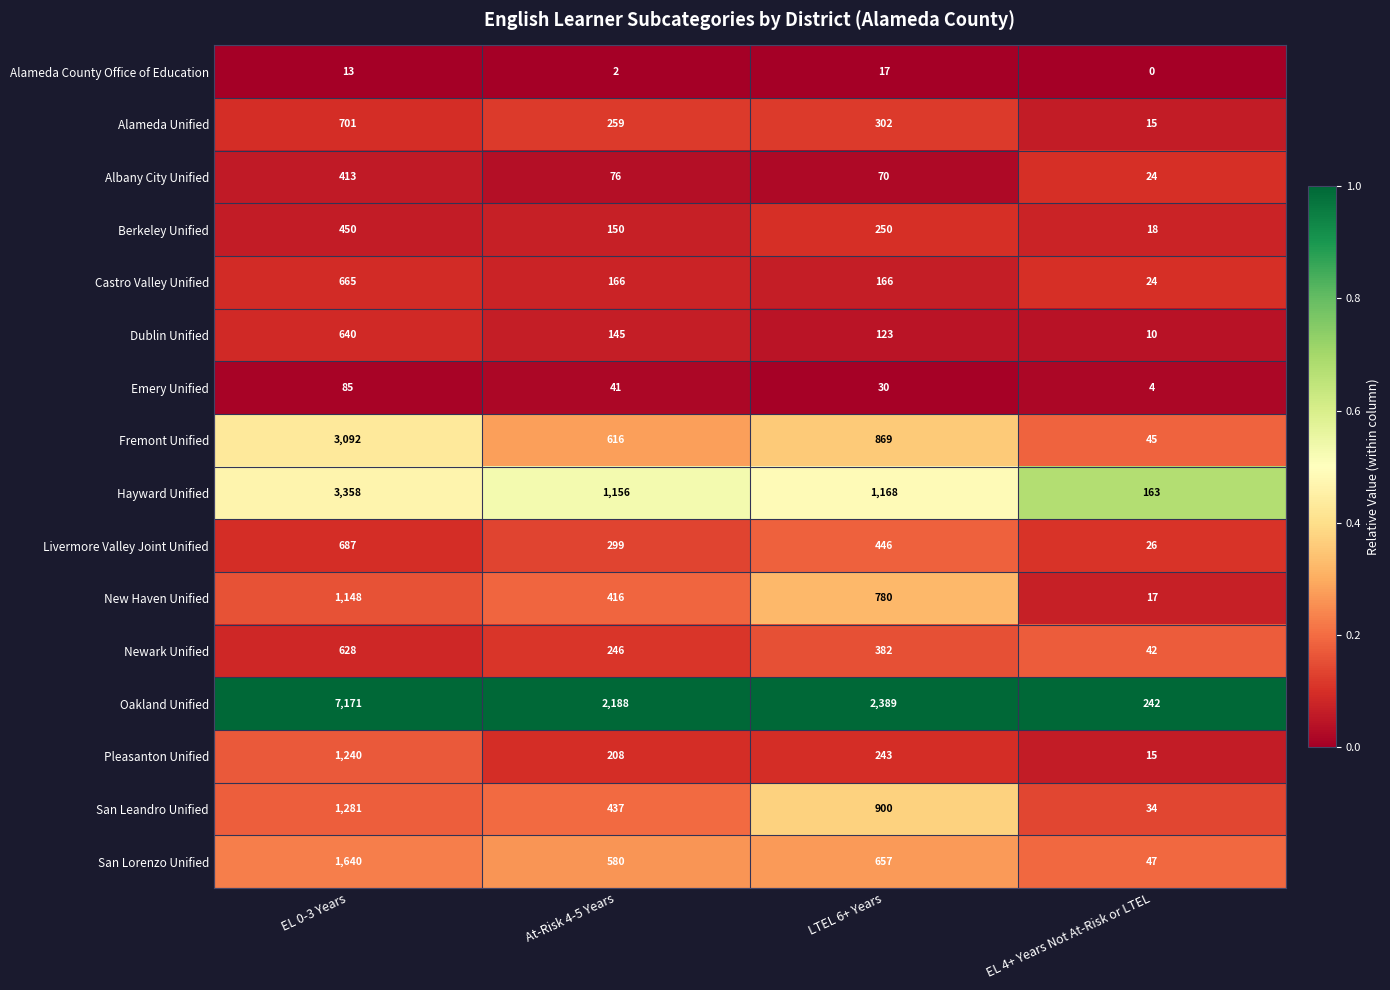

Which category has the highest value across all series?

EL 0-3 Years